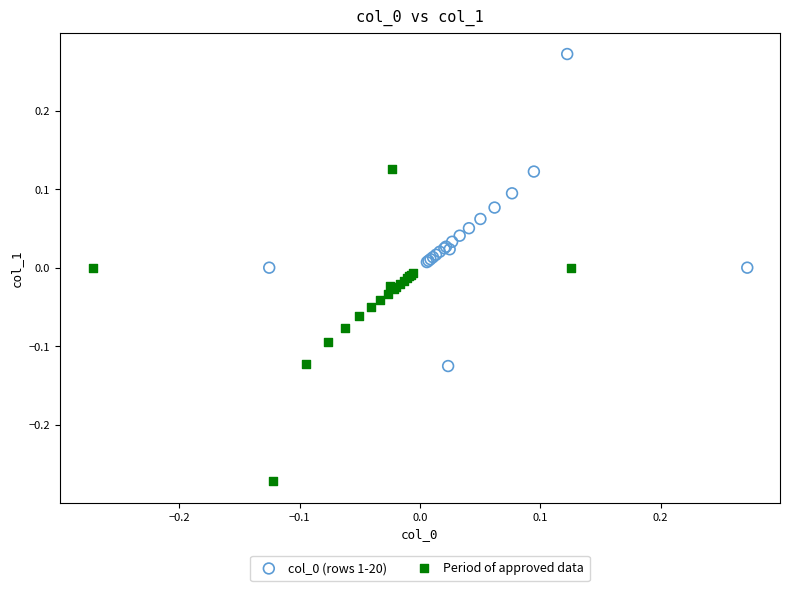

Which series reaches the minimum Y coordinate?

Period of approved data